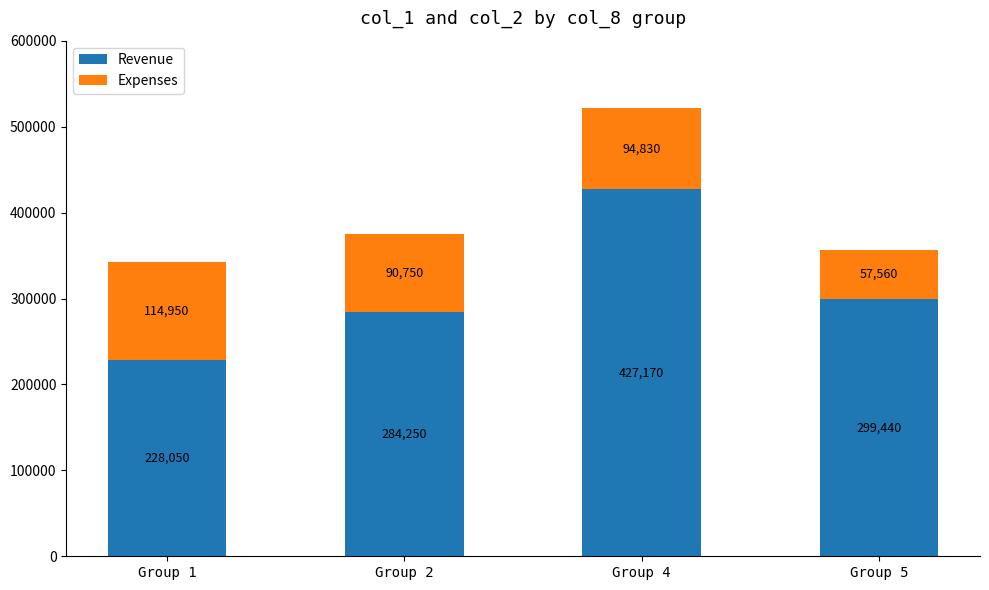

What is the total value across all series at Group 4?

522000